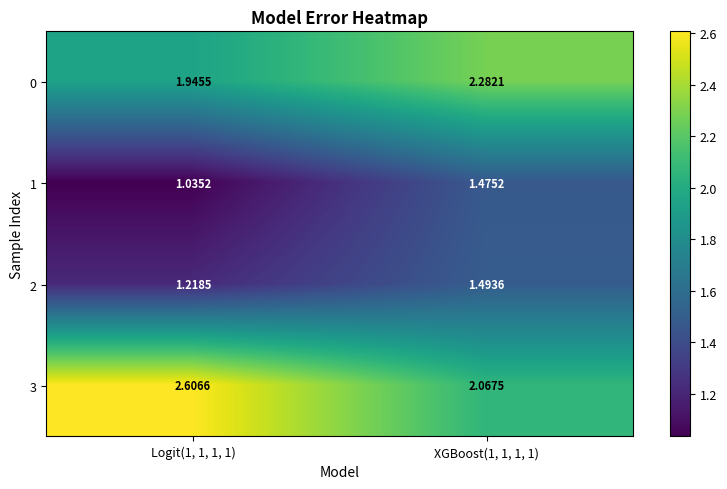

Reading right to left, what are all the values shown in this chart?

0: XGBoost(1, 1, 1, 1)=2.3	Logit(1, 1, 1, 1)=1.9
1: XGBoost(1, 1, 1, 1)=1.5	Logit(1, 1, 1, 1)=1.0
2: XGBoost(1, 1, 1, 1)=1.5	Logit(1, 1, 1, 1)=1.2
3: XGBoost(1, 1, 1, 1)=2.1	Logit(1, 1, 1, 1)=2.6